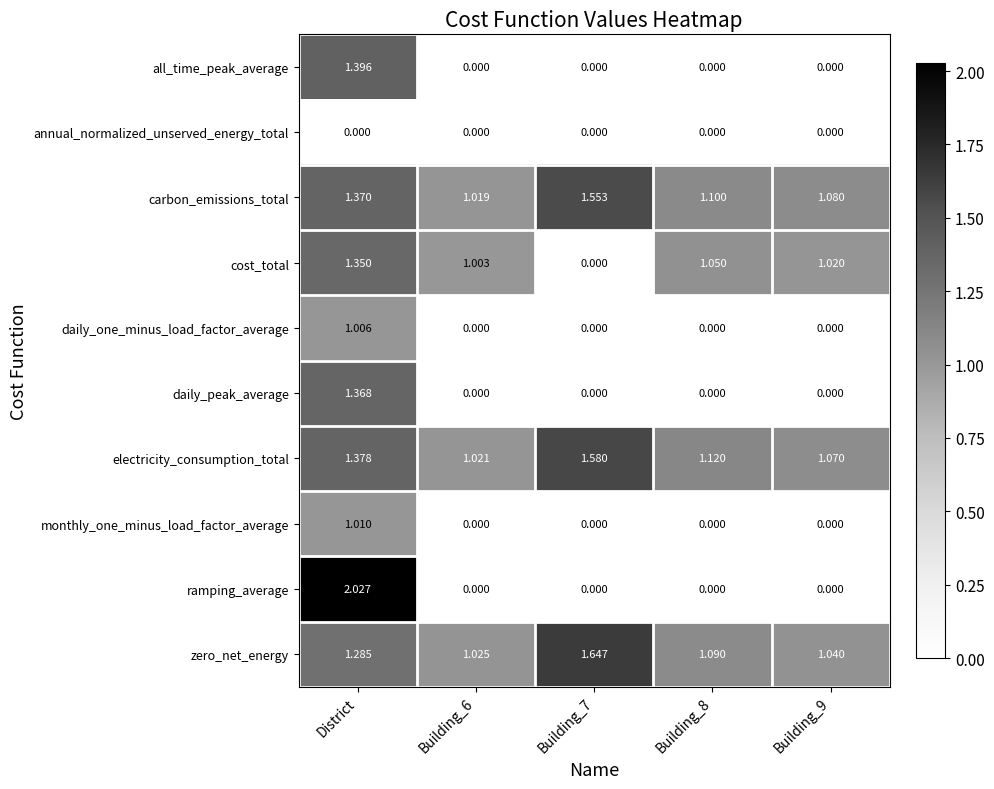

Which series changed the most between District and Building_7?

ramping_average